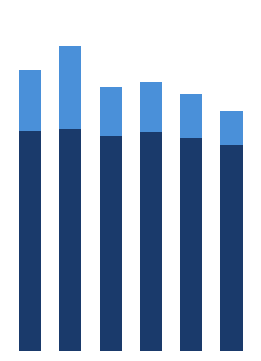

Are the bars grouped side by side (vs. stacked)?

No